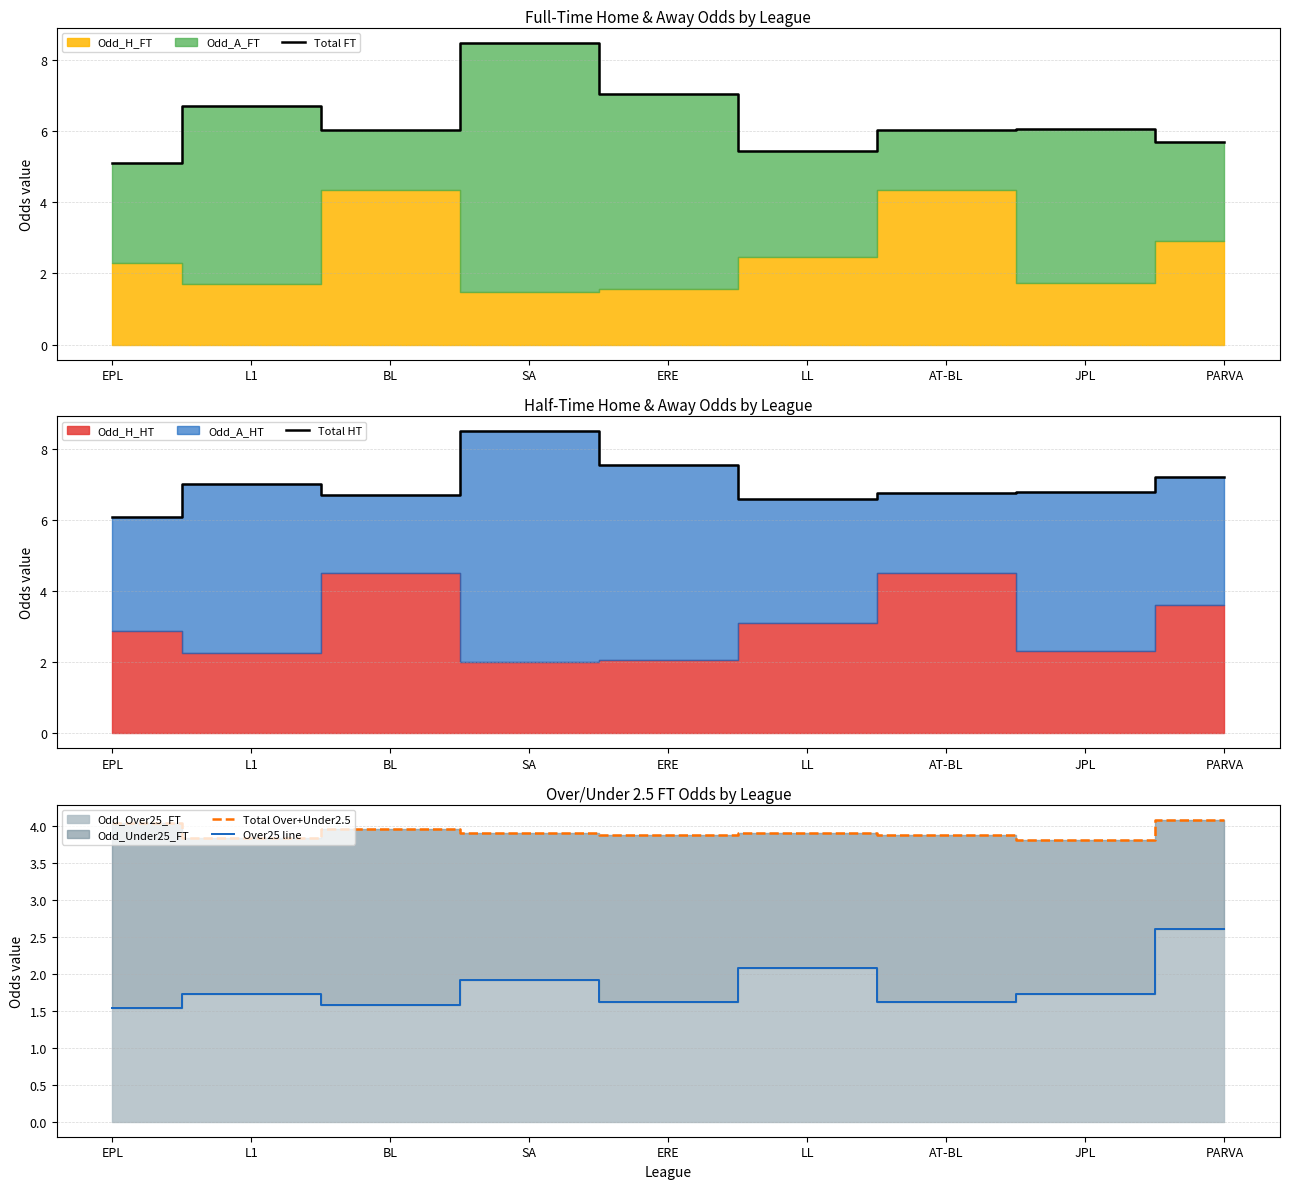

What is the average value of the Total Over+Under2.5 series?

3.9